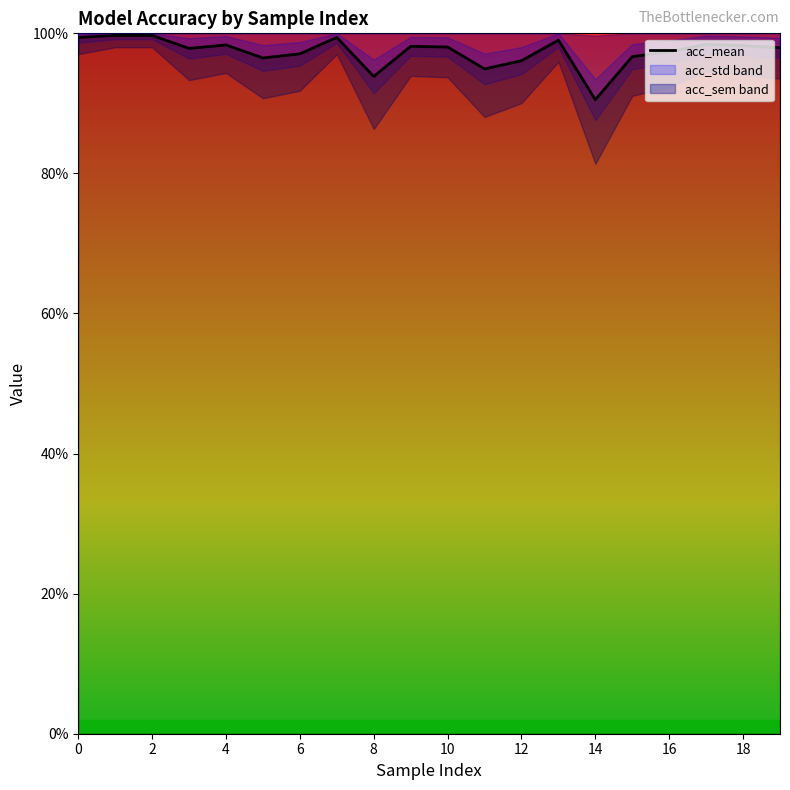

Between 4 and 17, which is larger?

4